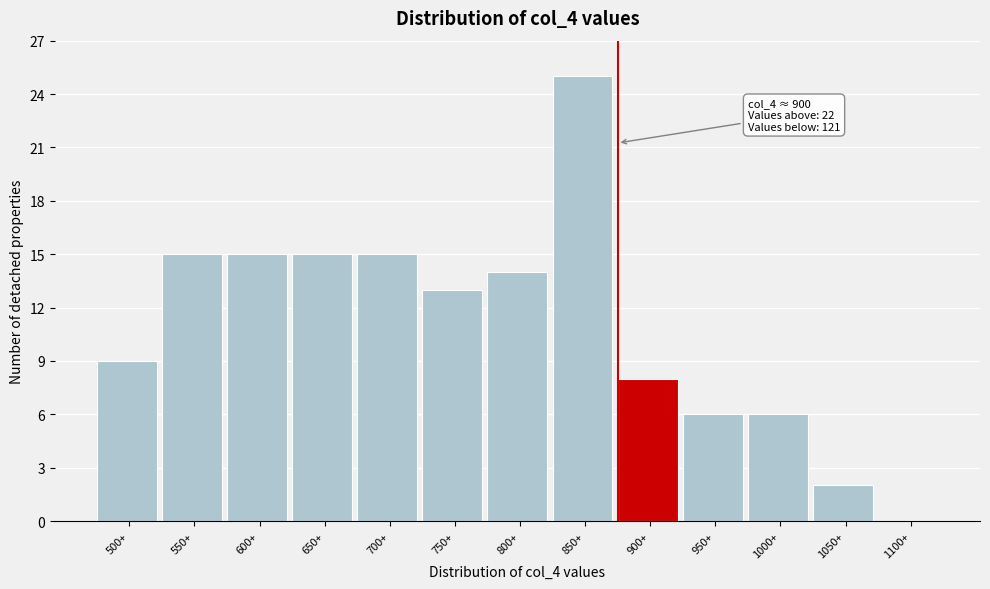

Reading left to right, what are all the values shown in this chart?

500+=9	550+=15	600+=15	650+=15	700+=15	750+=13	800+=14	850+=25	900+=8	950+=6	1000+=6	1050+=2	1100+=0